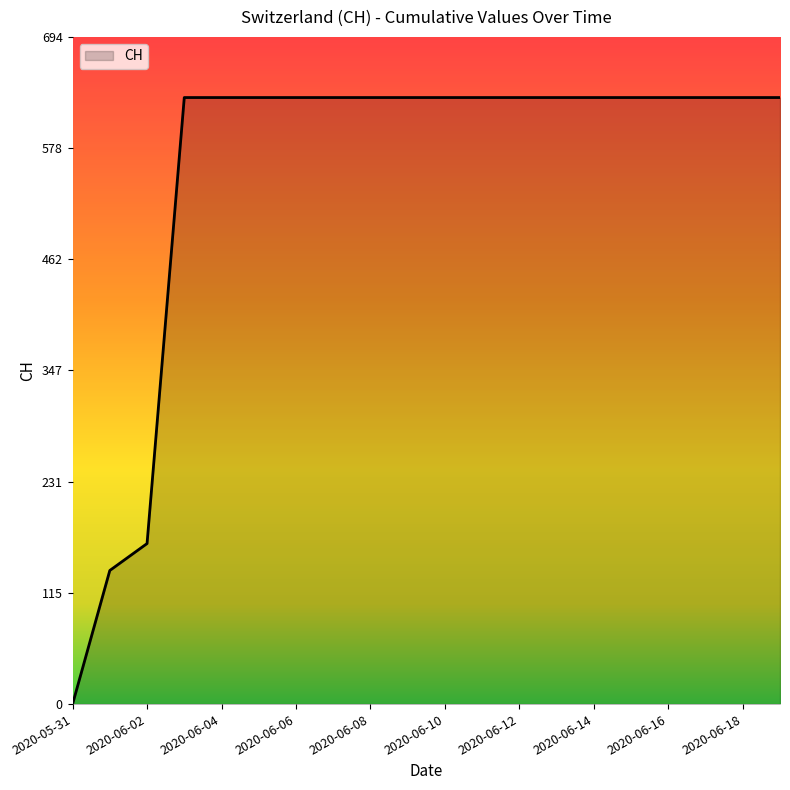

What is the greatest value displayed?

631